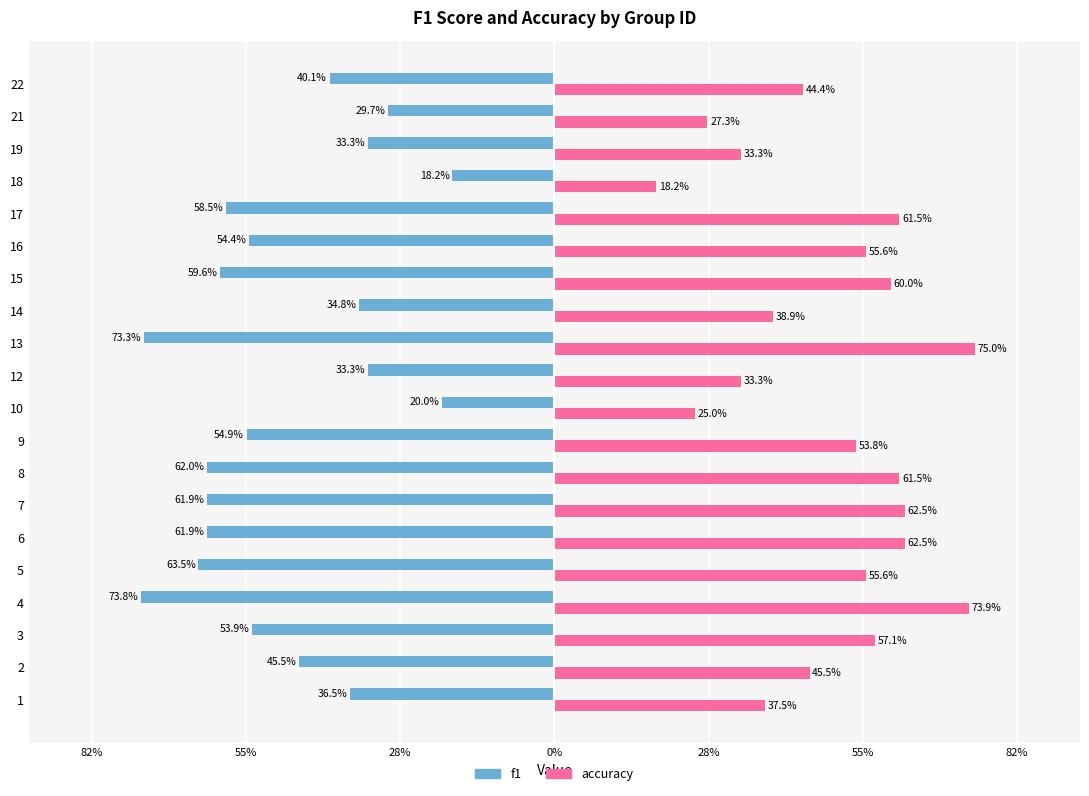

Reading left to right, extract all data points from this chart.

f1: -0.4	-0.5	-0.5	-0.7	-0.6	-0.6	-0.6	-0.6	-0.5	-0.2	-0.3	-0.7	-0.3	-0.6	-0.5	-0.6	-0.2	-0.3	-0.3	-0.4
accuracy: 0.4	0.5	0.6	0.7	0.6	0.6	0.6	0.6	0.5	0.2	0.3	0.8	0.4	0.6	0.6	0.6	0.2	0.3	0.3	0.4